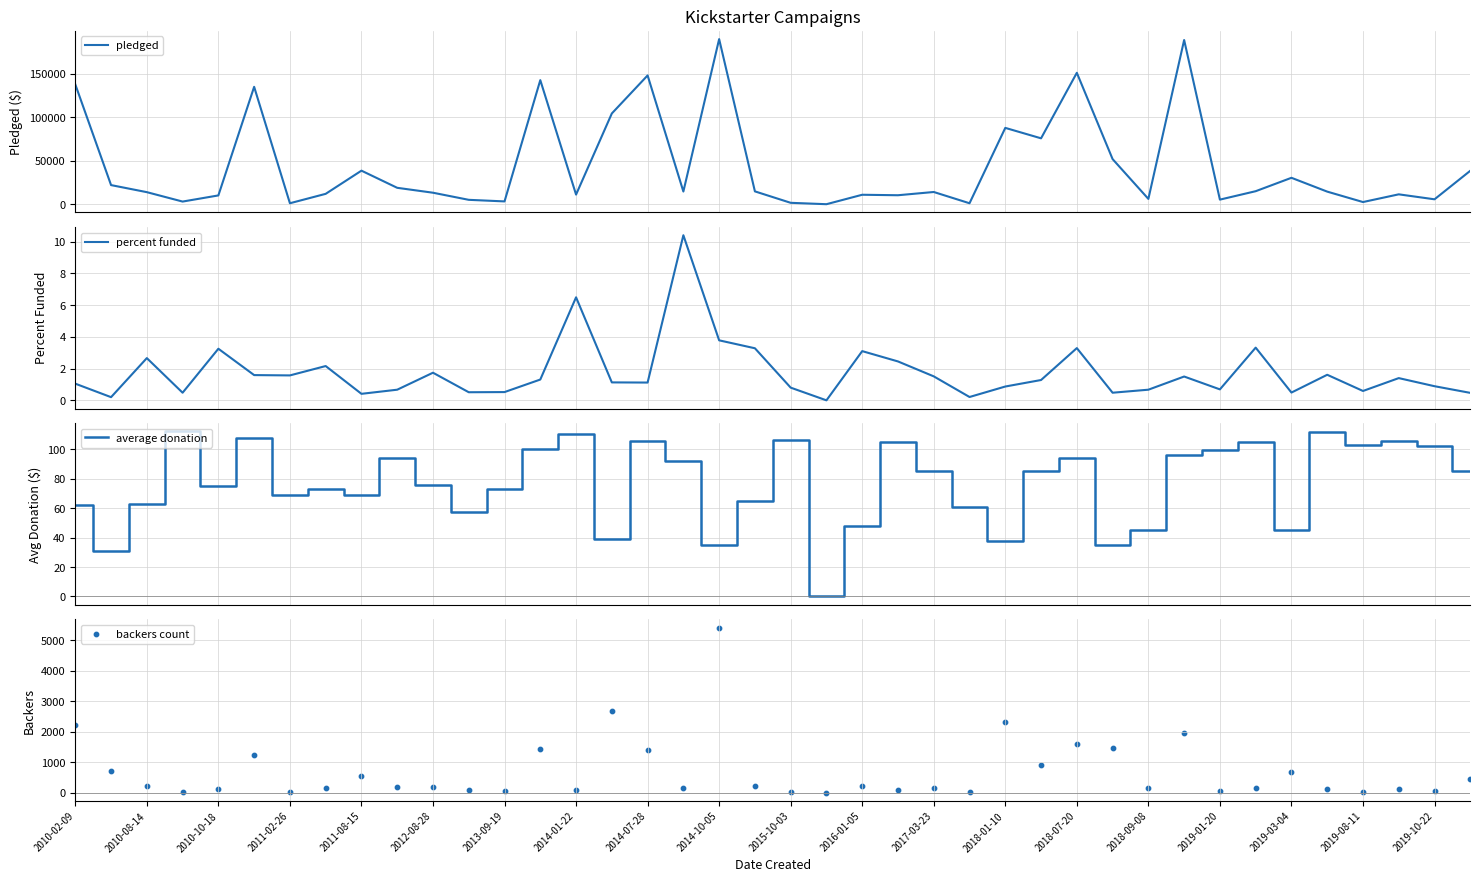

Which series contains the lowest Y value?

pledged